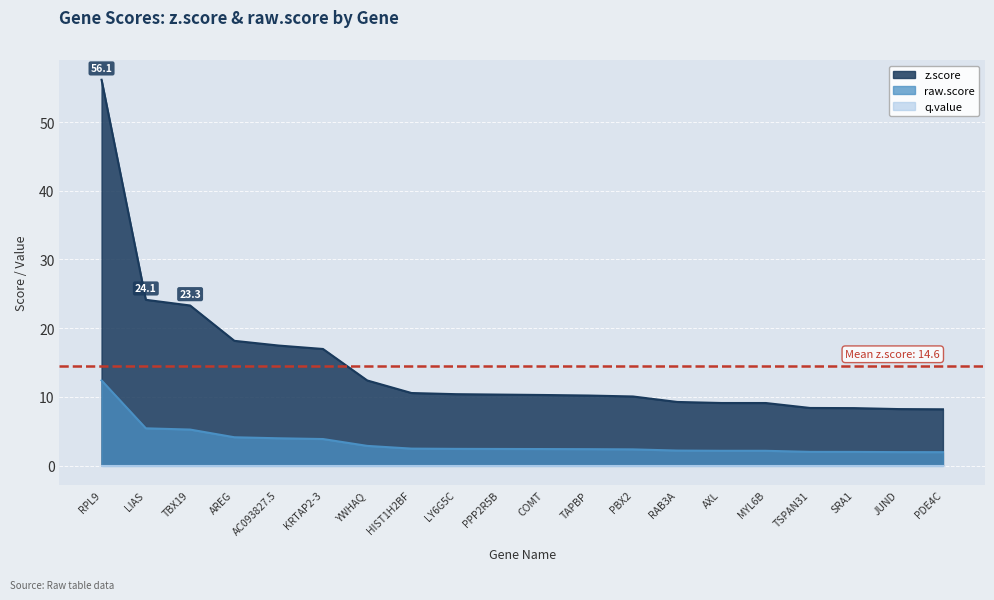

What is the difference between the highest and lowest values at AXL?

7.0